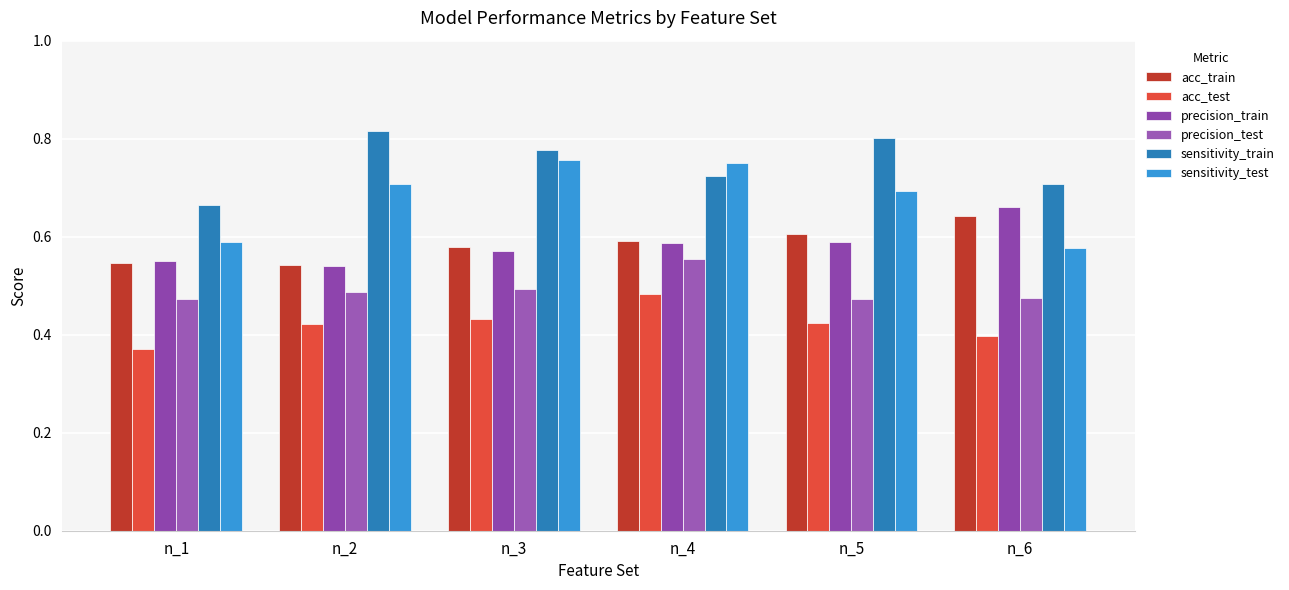

Reading left to right, extract all data points from this chart.

acc_train: n_1=0.5	n_2=0.5	n_3=0.6	n_4=0.6	n_5=0.6	n_6=0.6
acc_test: n_1=0.4	n_2=0.4	n_3=0.4	n_4=0.5	n_5=0.4	n_6=0.4
precision_train: n_1=0.6	n_2=0.5	n_3=0.6	n_4=0.6	n_5=0.6	n_6=0.7
precision_test: n_1=0.5	n_2=0.5	n_3=0.5	n_4=0.6	n_5=0.5	n_6=0.5
sensitivity_train: n_1=0.7	n_2=0.8	n_3=0.8	n_4=0.7	n_5=0.8	n_6=0.7
sensitivity_test: n_1=0.6	n_2=0.7	n_3=0.8	n_4=0.8	n_5=0.7	n_6=0.6